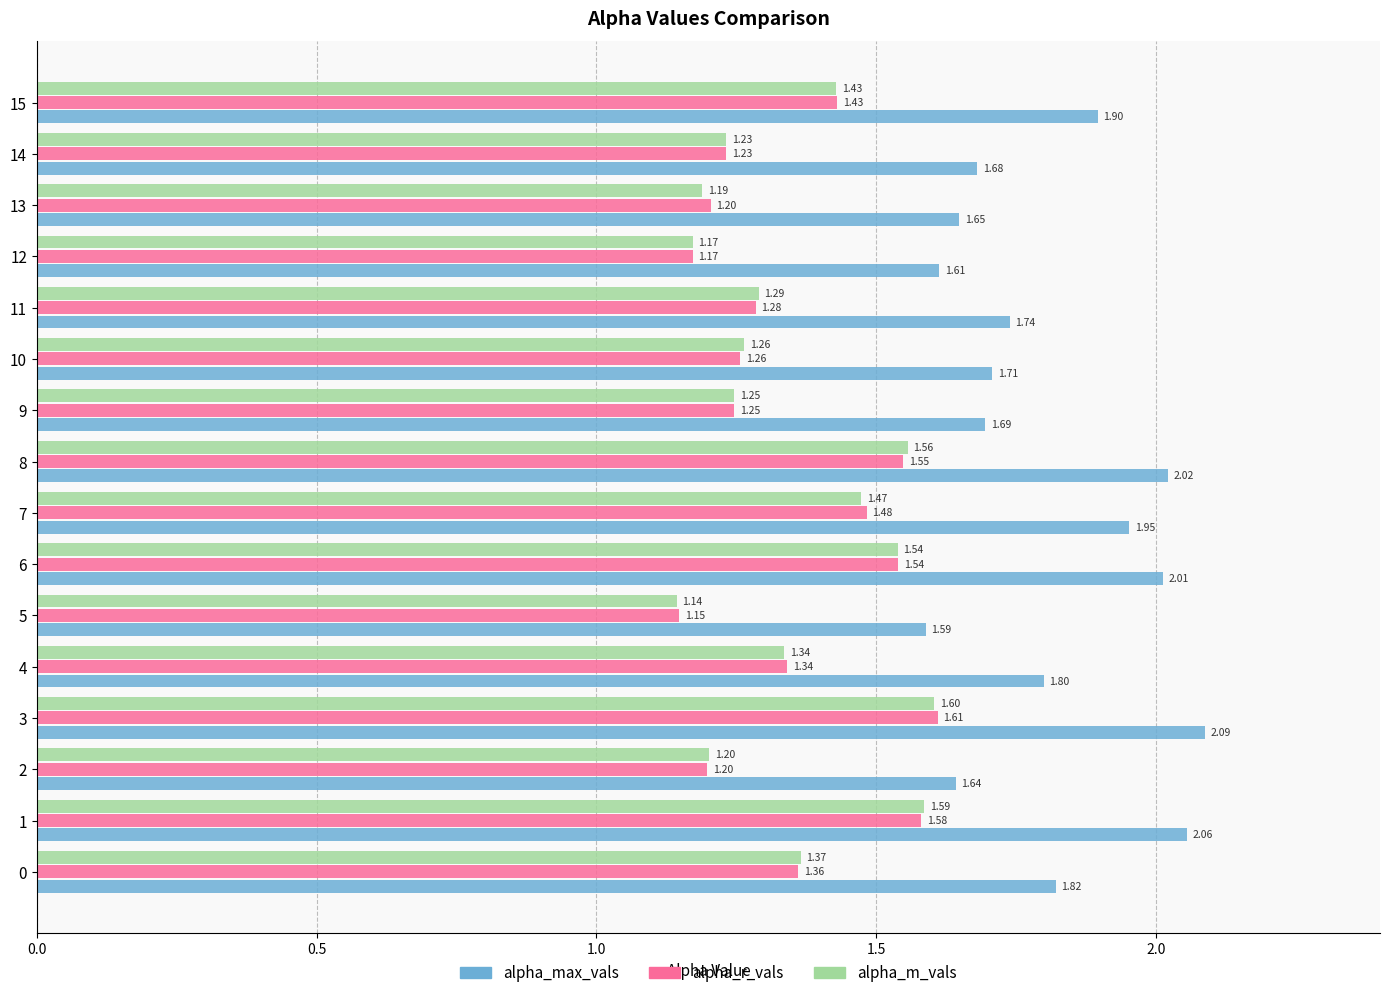

Which series has the widest spread of values?

alpha_max_vals